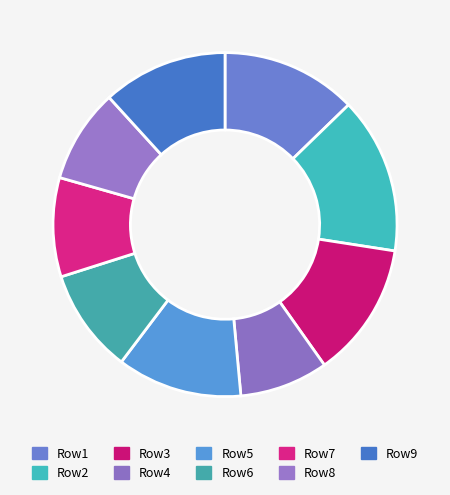

Count the number of slices in the pie.

9